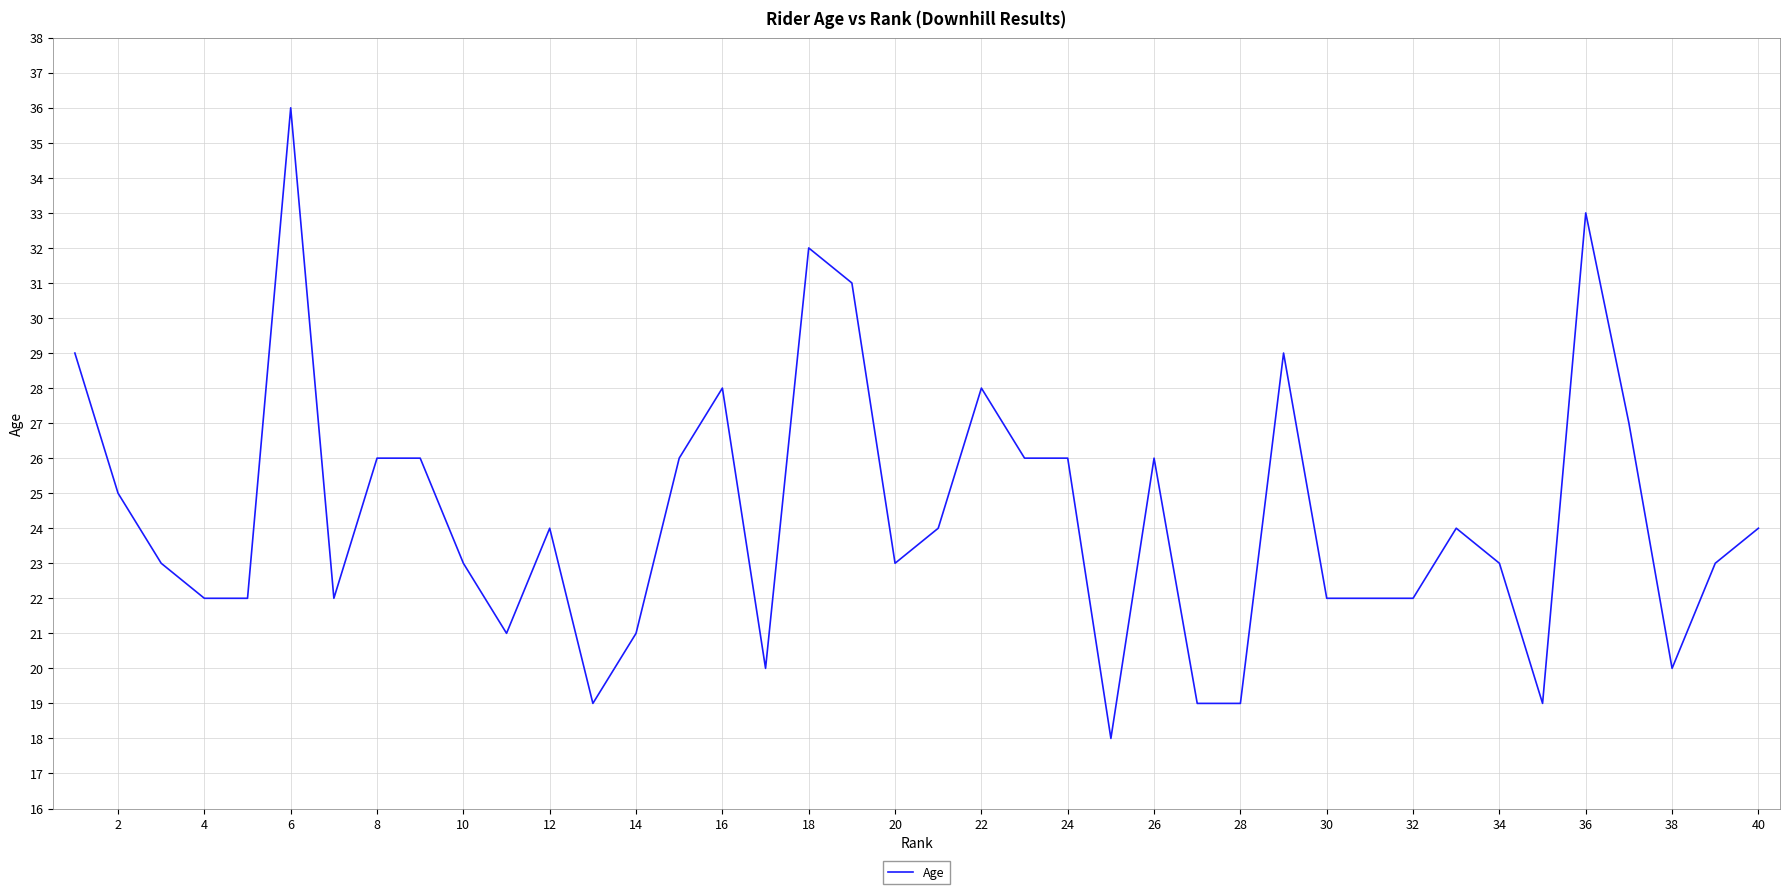

What is the difference between the maximum and minimum values?

18